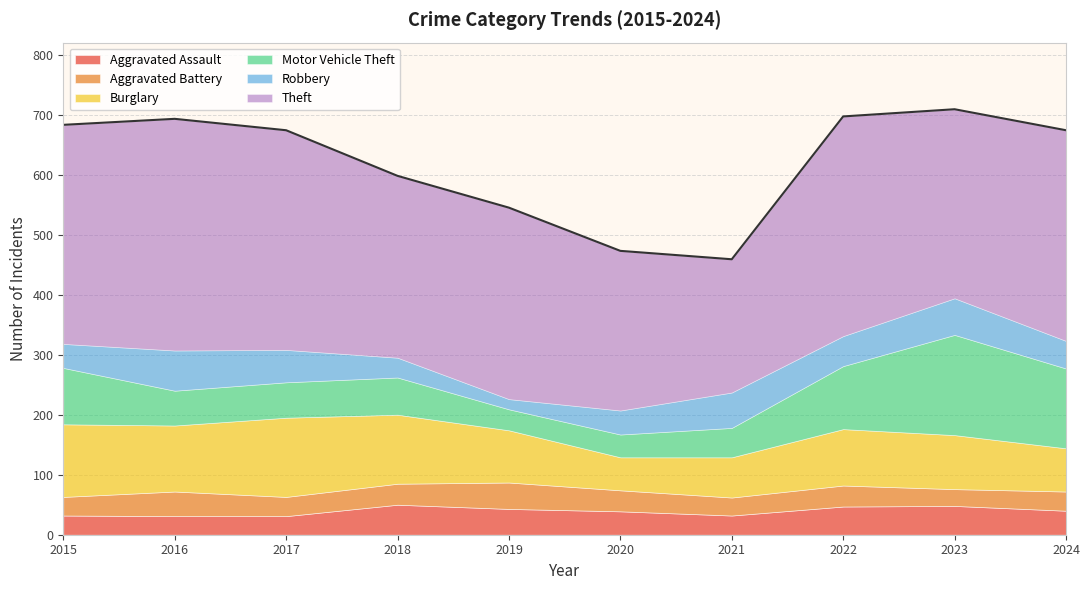

How many series are shown in this chart?

6